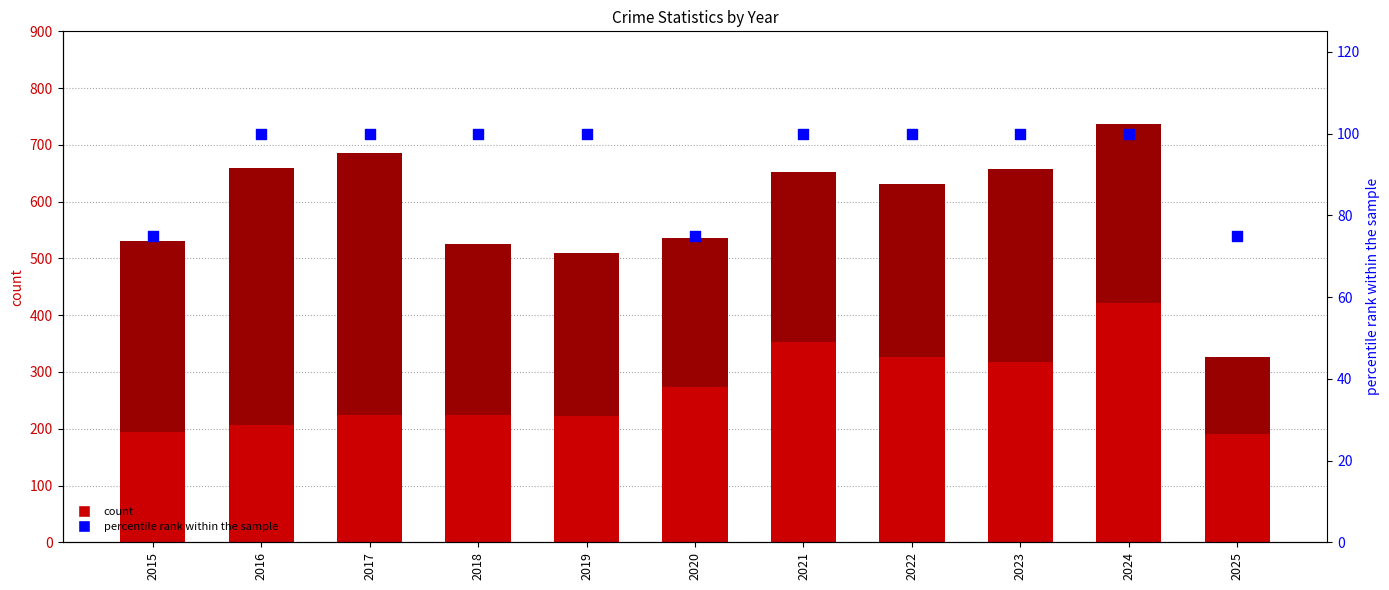

Which series has the largest Y range (max minus min)?

Robbery